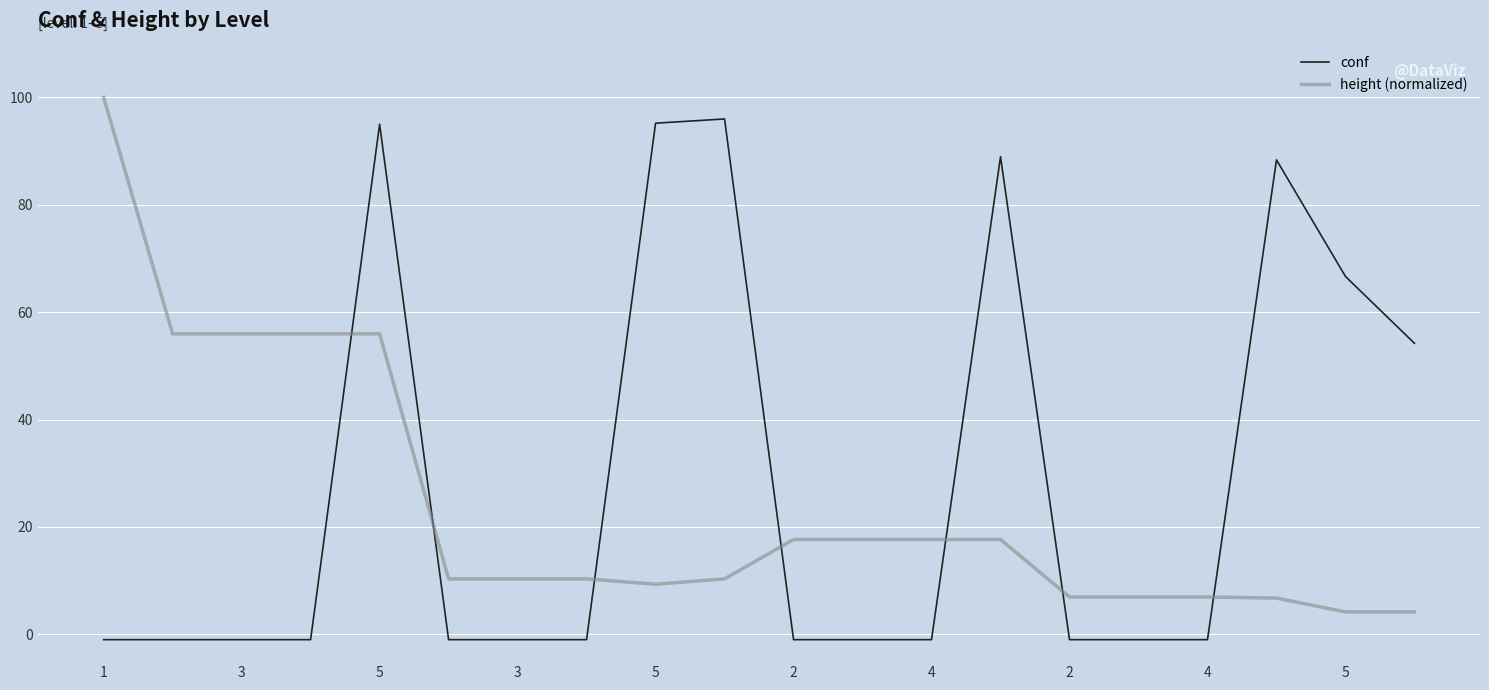

Which series has the widest spread of values?

conf